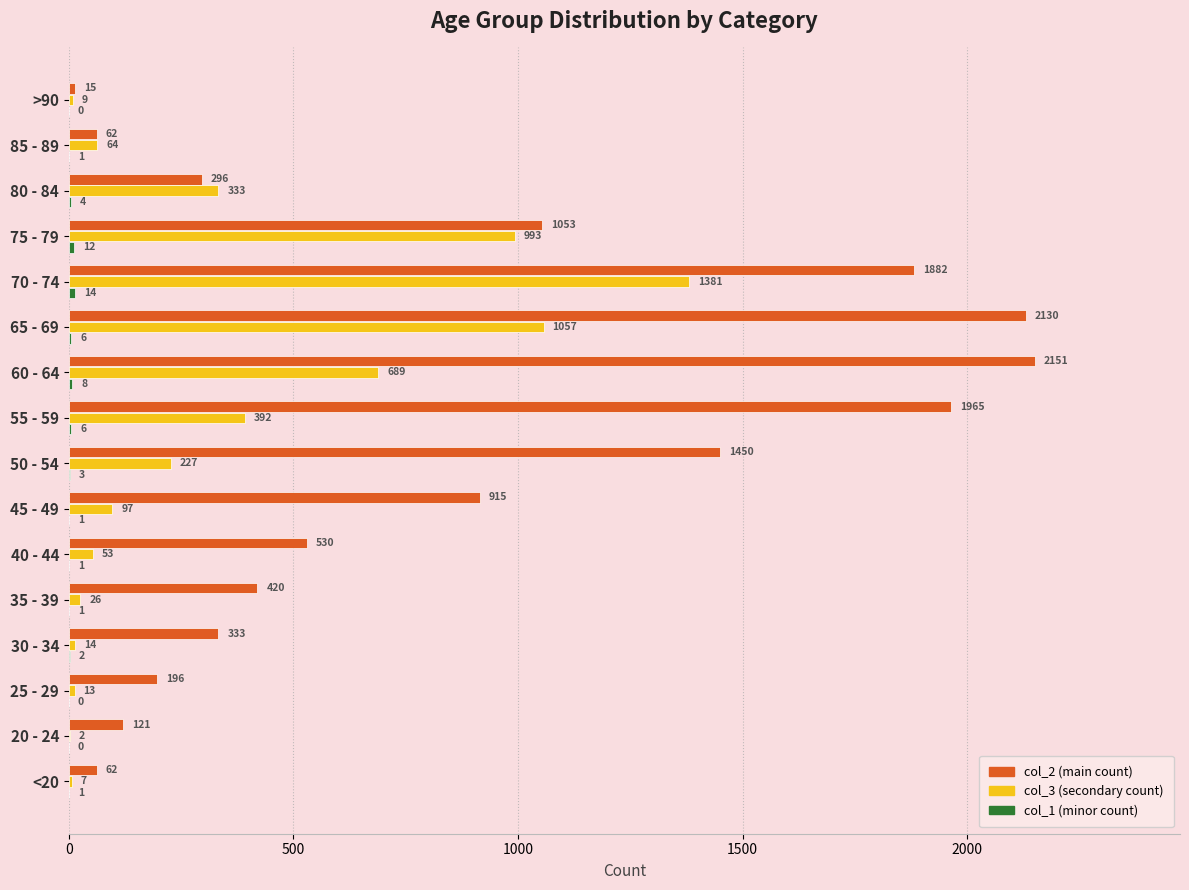

Which label corresponds to the largest value in the chart?

60 - 64